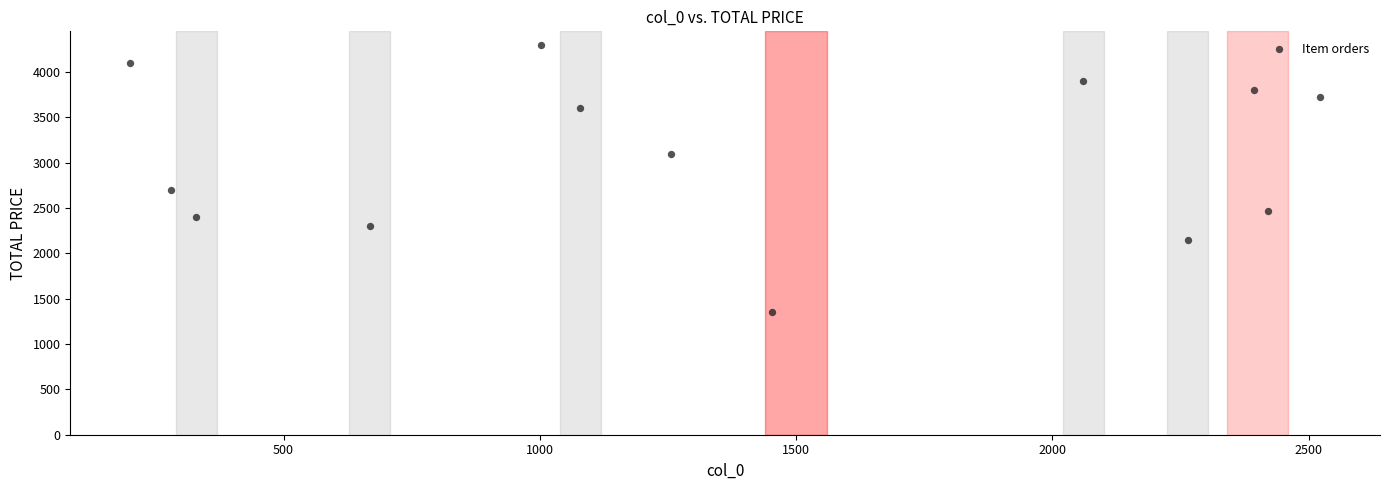

What Y value in the scatter plot is closest to 2828?

2700.0